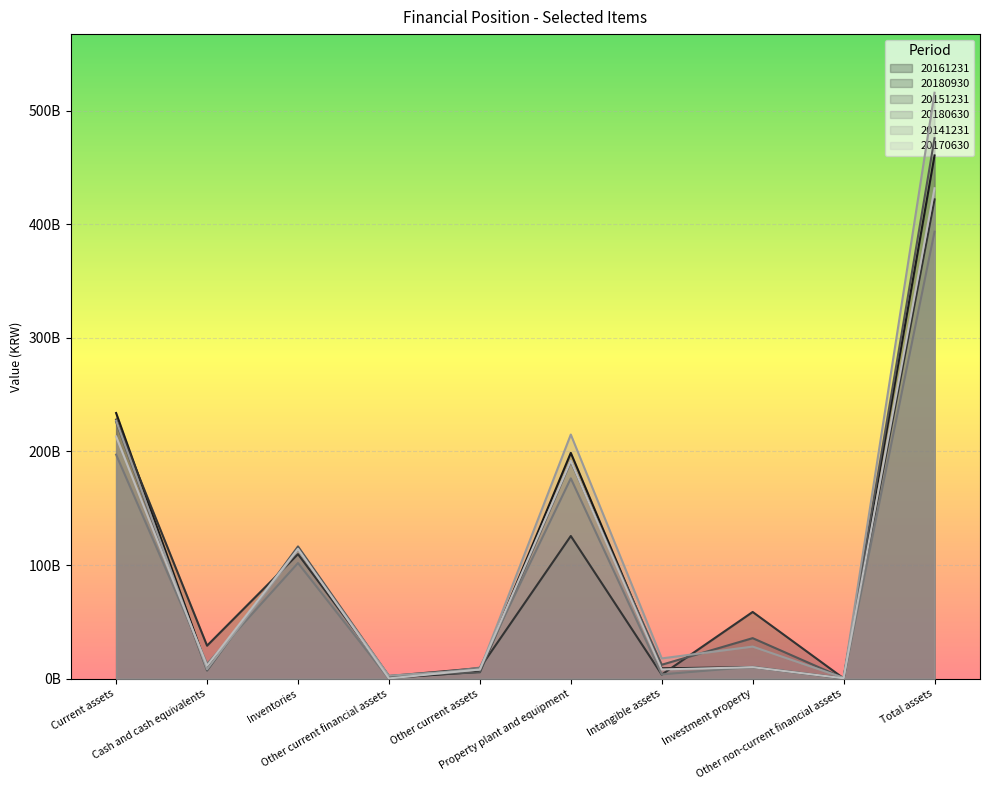

What is the value of the 20180630 point at the 8th from the left?

10559972944